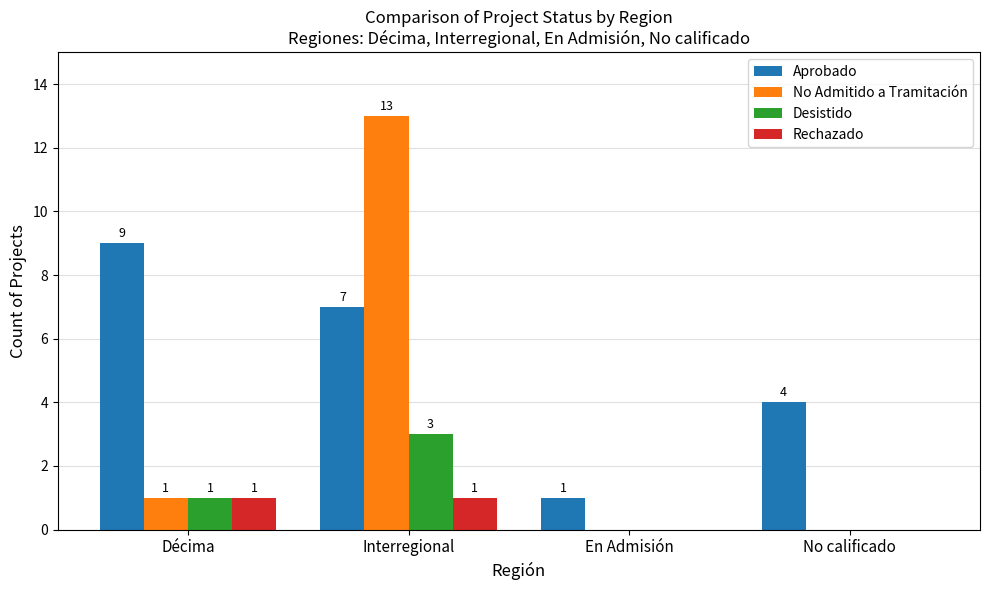

True or false: Aprobado has a value of 3 at Décima.

False